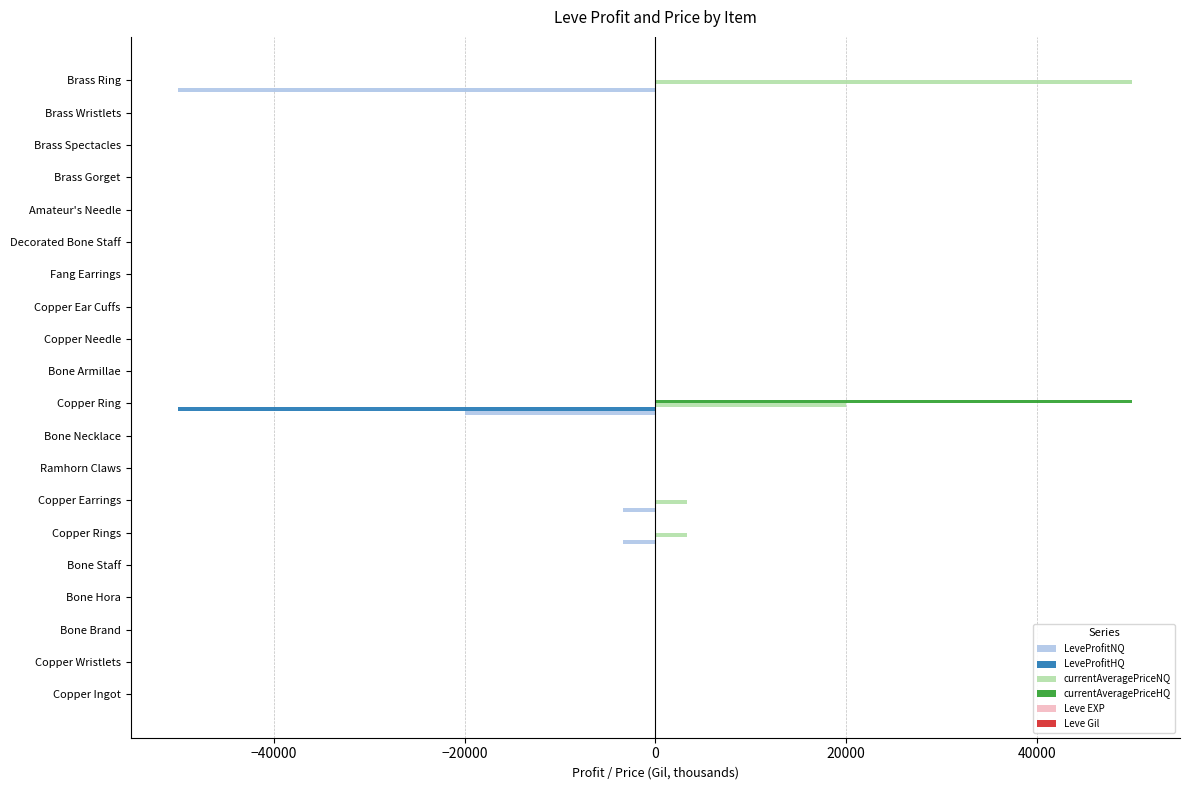

What is the maximum value shown in the chart?

50000.5